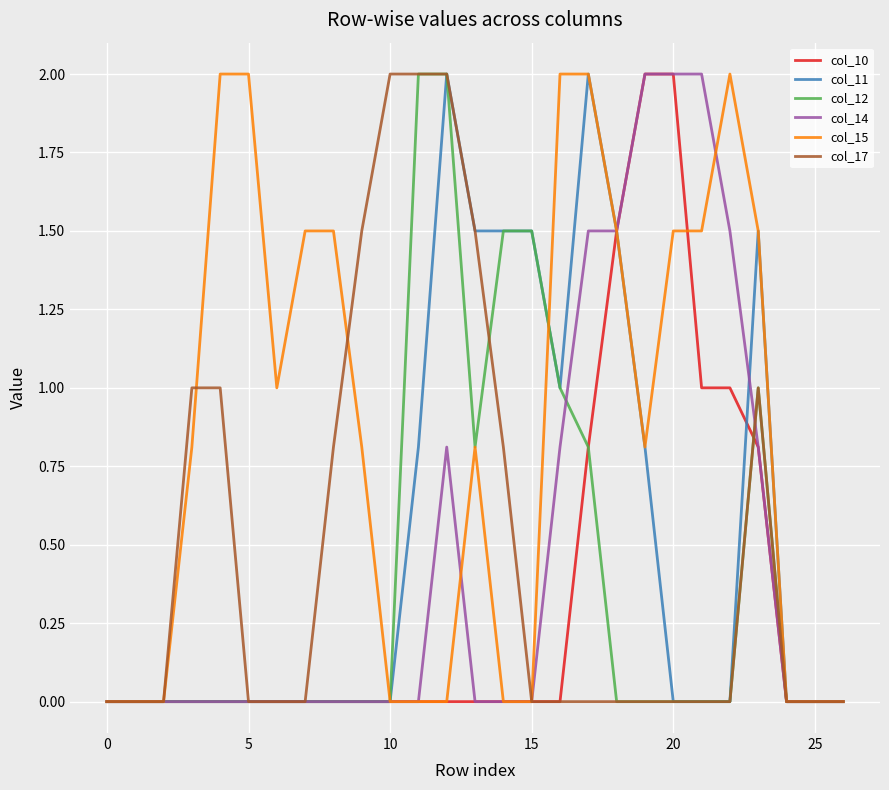

What is the maximum value for col_14?

2.0